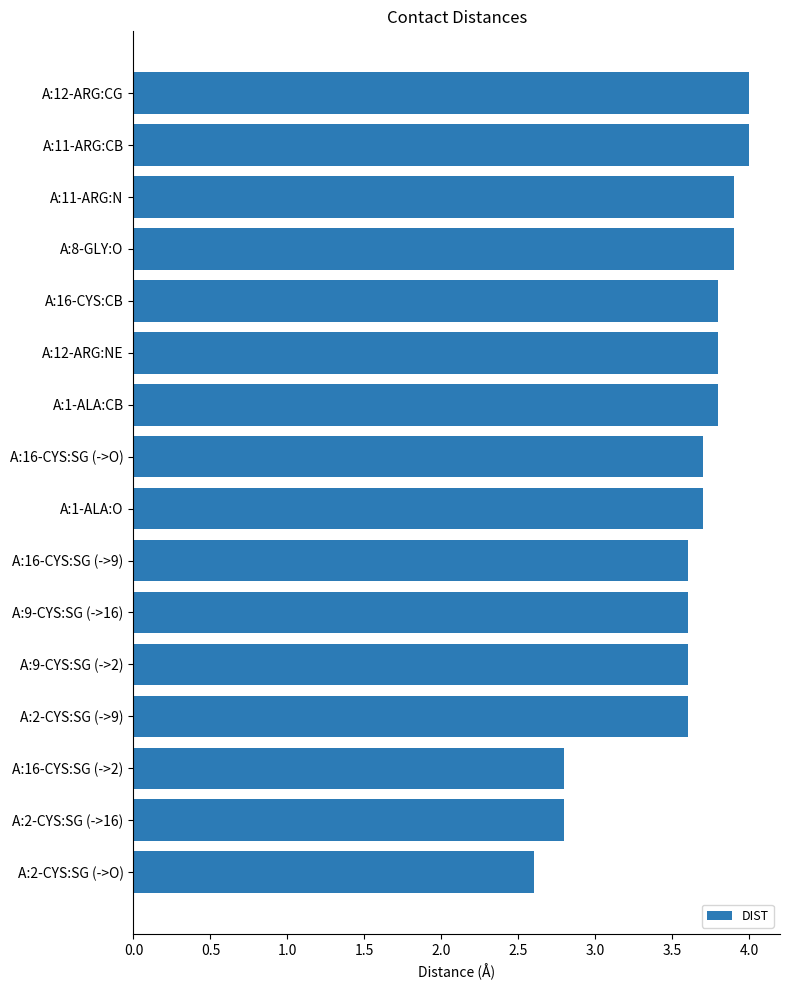

What is the ratio of the value at A:16-CYS:SG (->2) to the value at A:1-ALA:O?

0.8